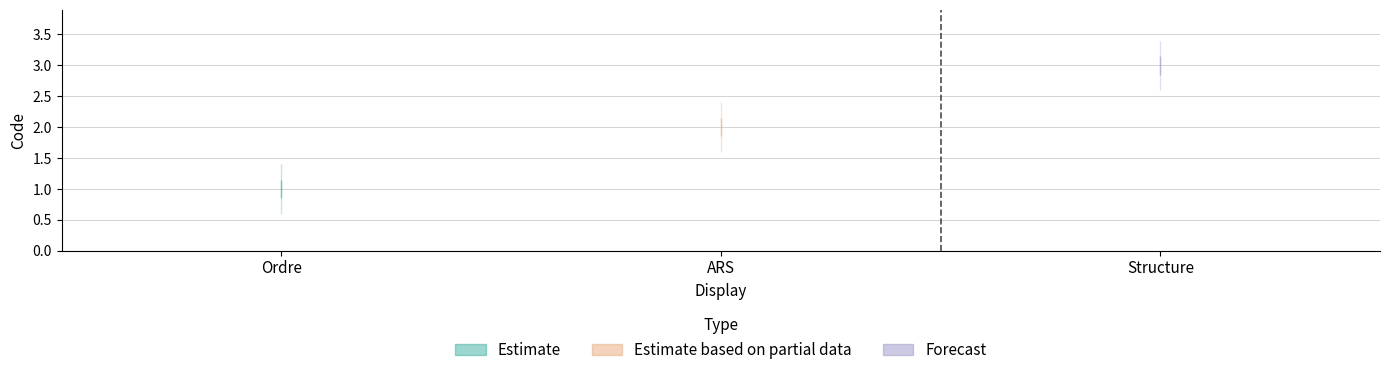

What is the difference between the maximum and minimum values?

2